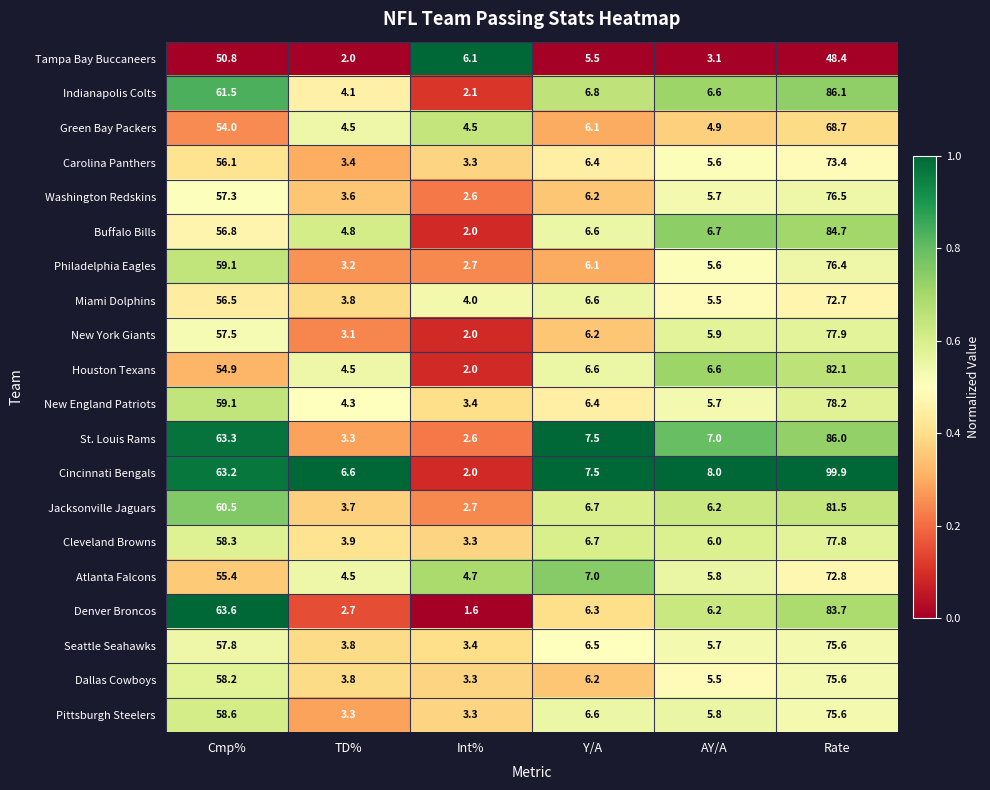

Which series has the largest range (max minus min)?

Cincinnati Bengals